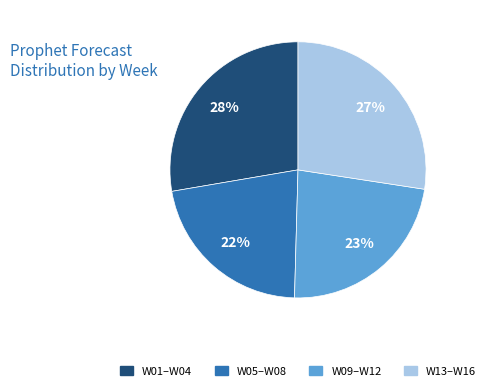

Is there any slice that represents more than half of the pie?

No